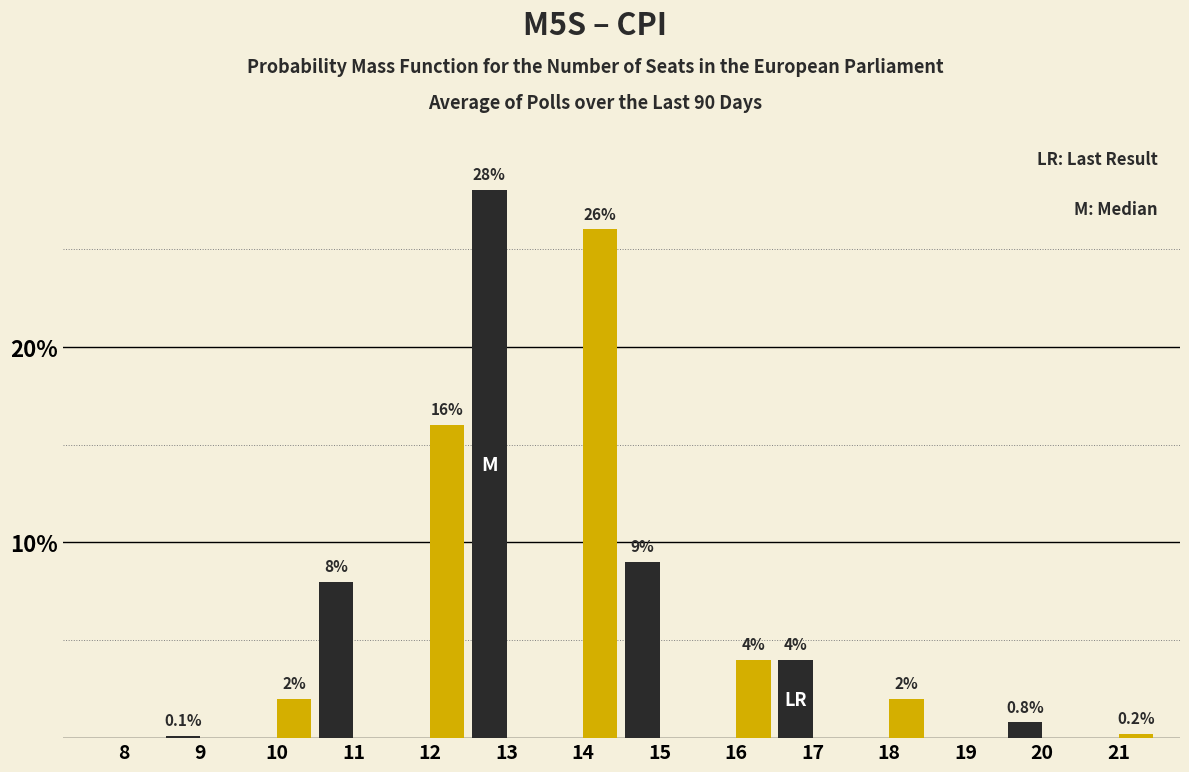

What is the total value across all series at 11?

8.0